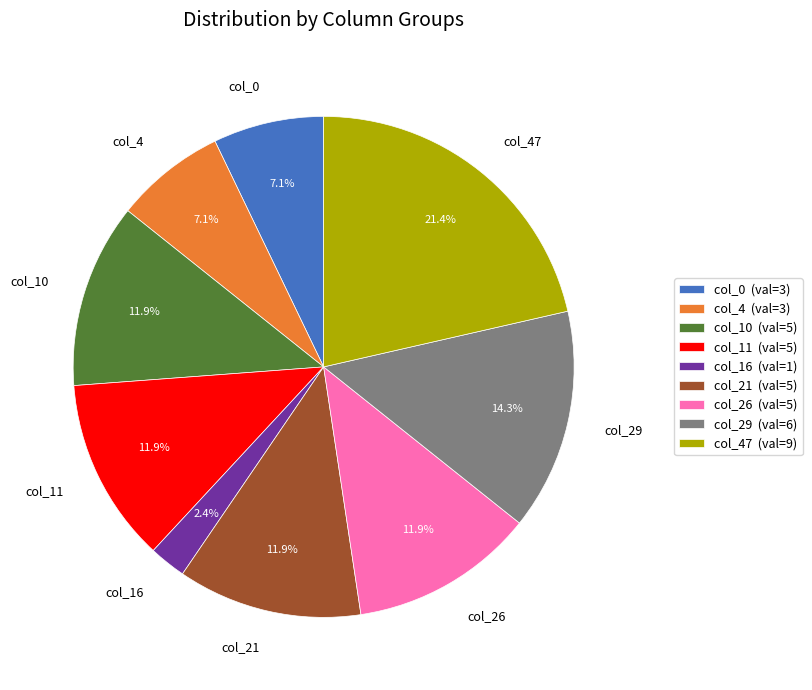

Is there a majority slice in this chart?

No